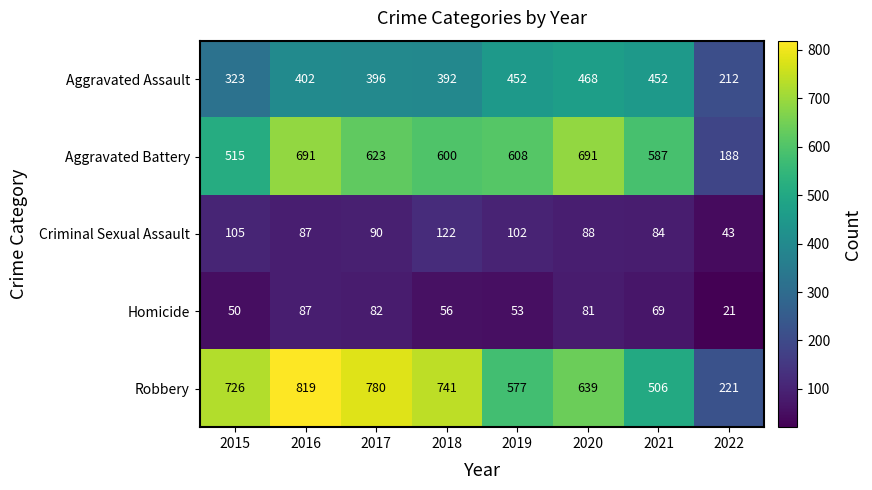

At how many categories does at least one series exceed 758?

2